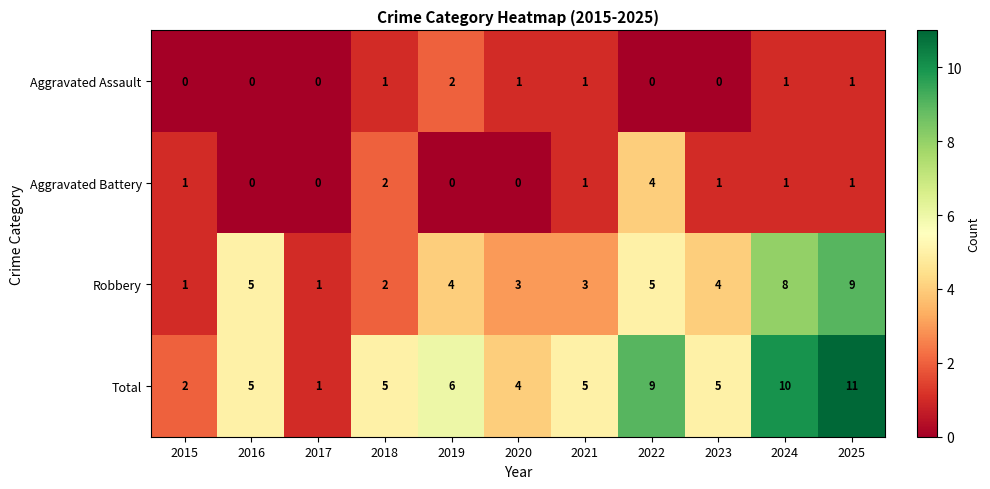

Count the number of categories in the chart.

11